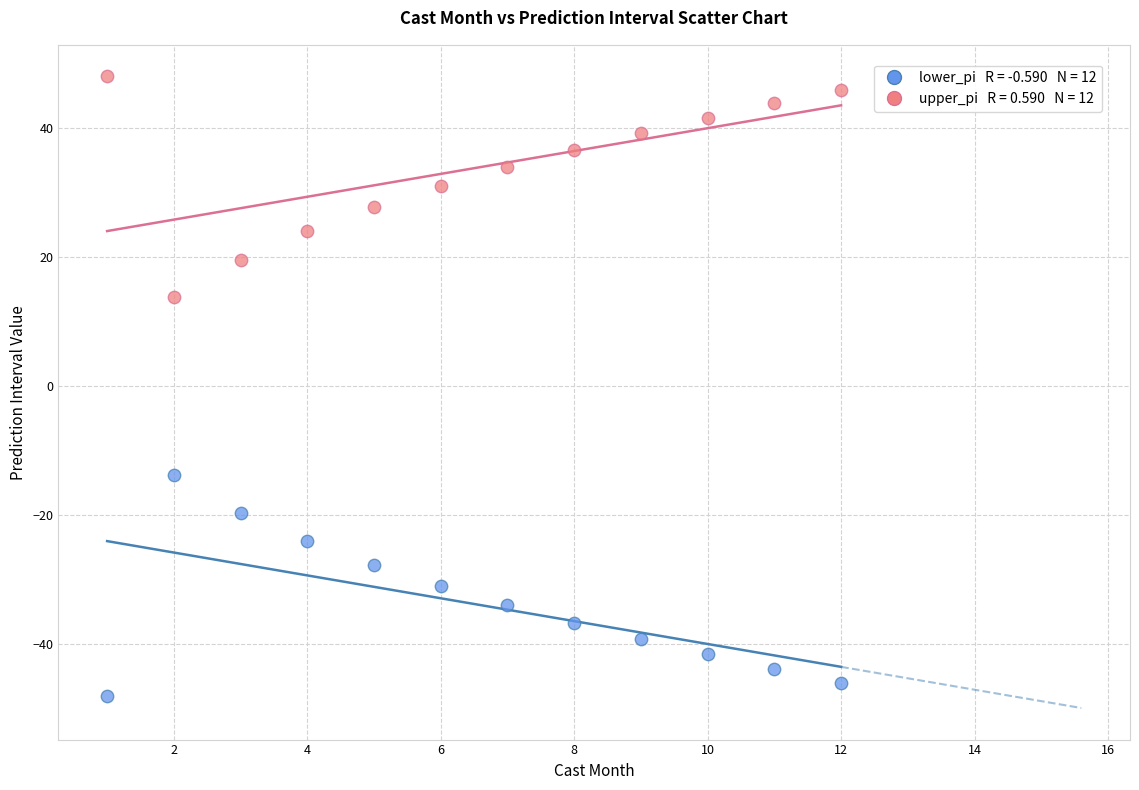

Across all data points, what is the range of X values (max minus min)?

11.0